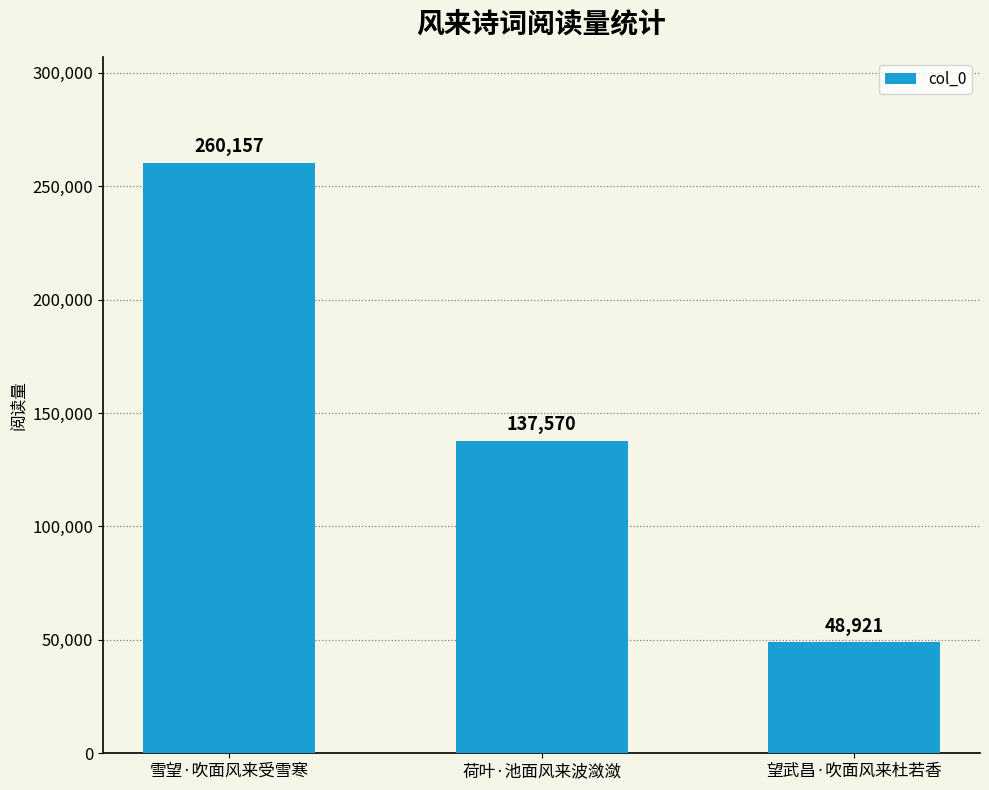

What is the average value?

148883